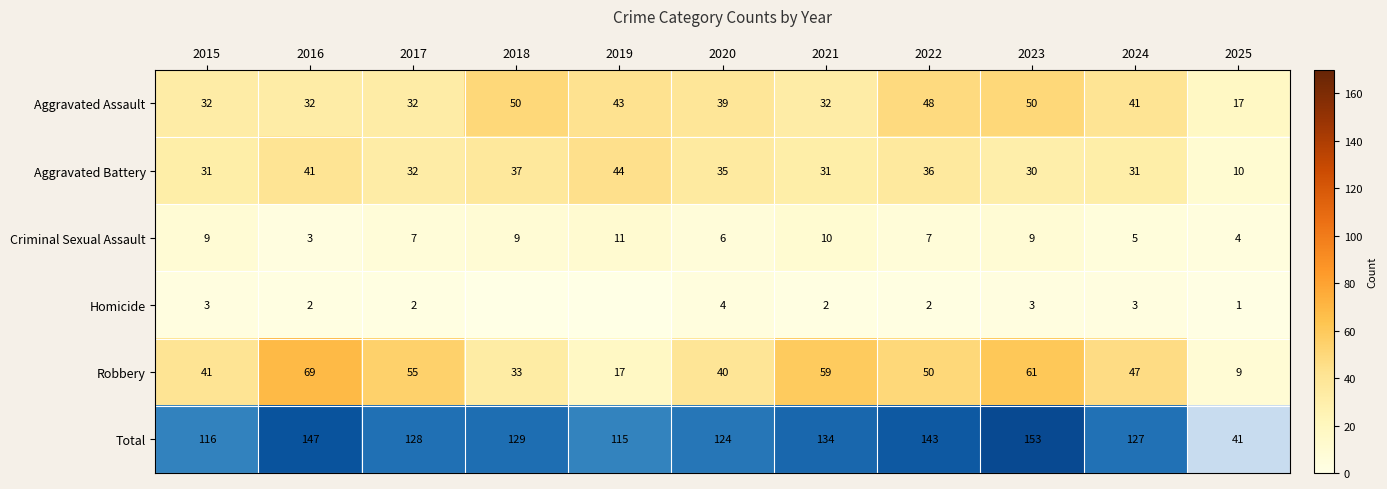

Is it true that Criminal Sexual Assault equals 7 at 2017?

True